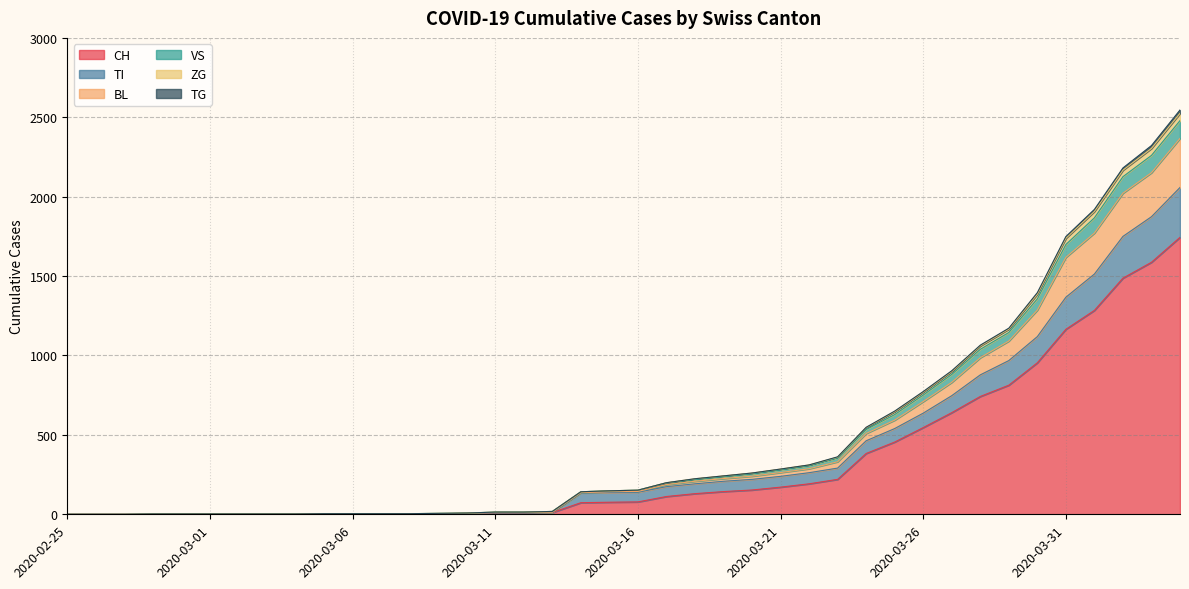

At how many categories does at least one series exceed 50?

22